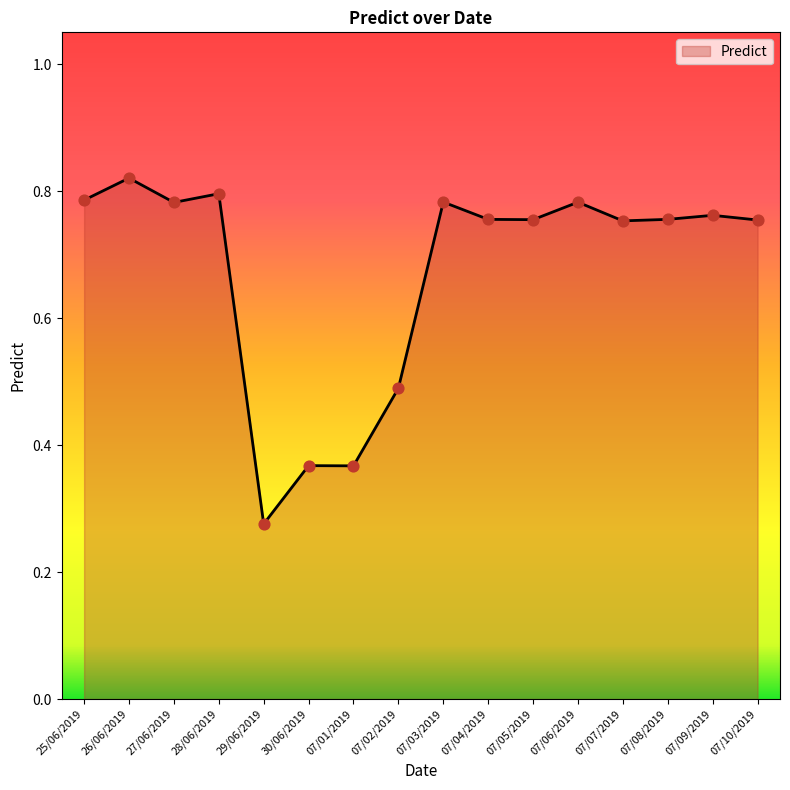

Between 07/06/2019 and 07/01/2019, which is larger?

07/06/2019